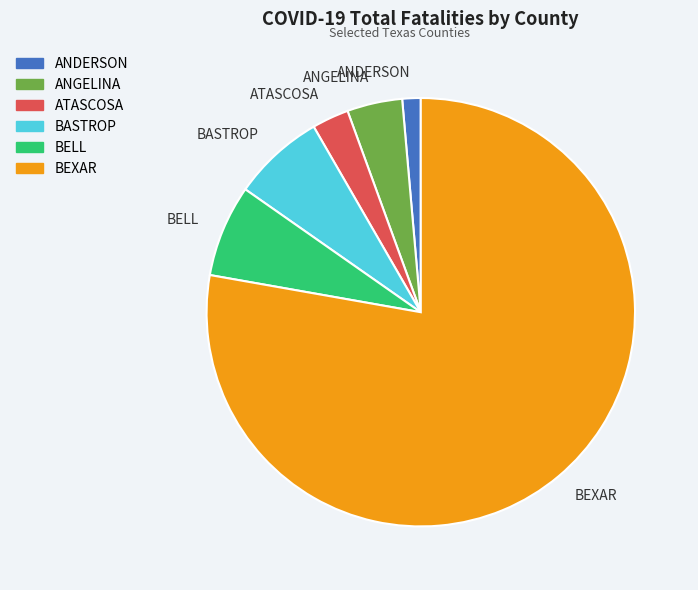

What is the majority slice?

BEXAR